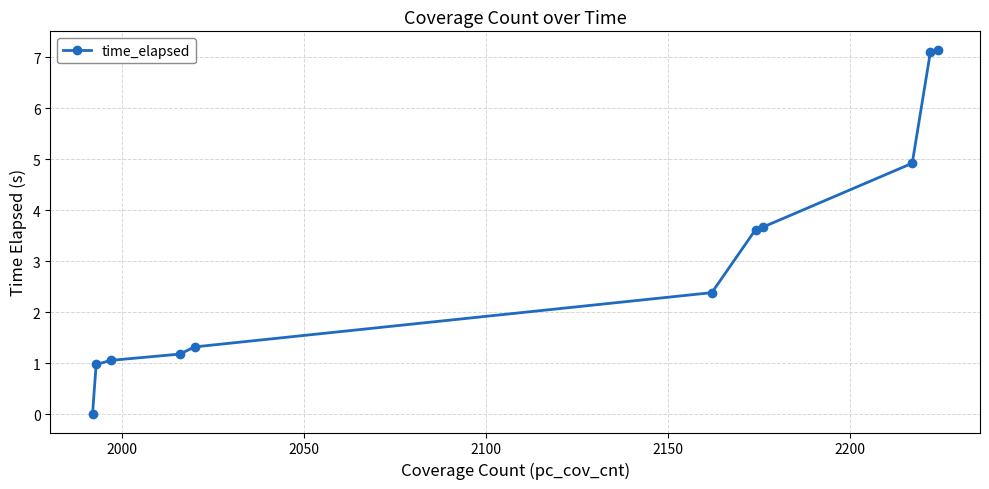

What is the value of the 2nd point from the left?

1.0